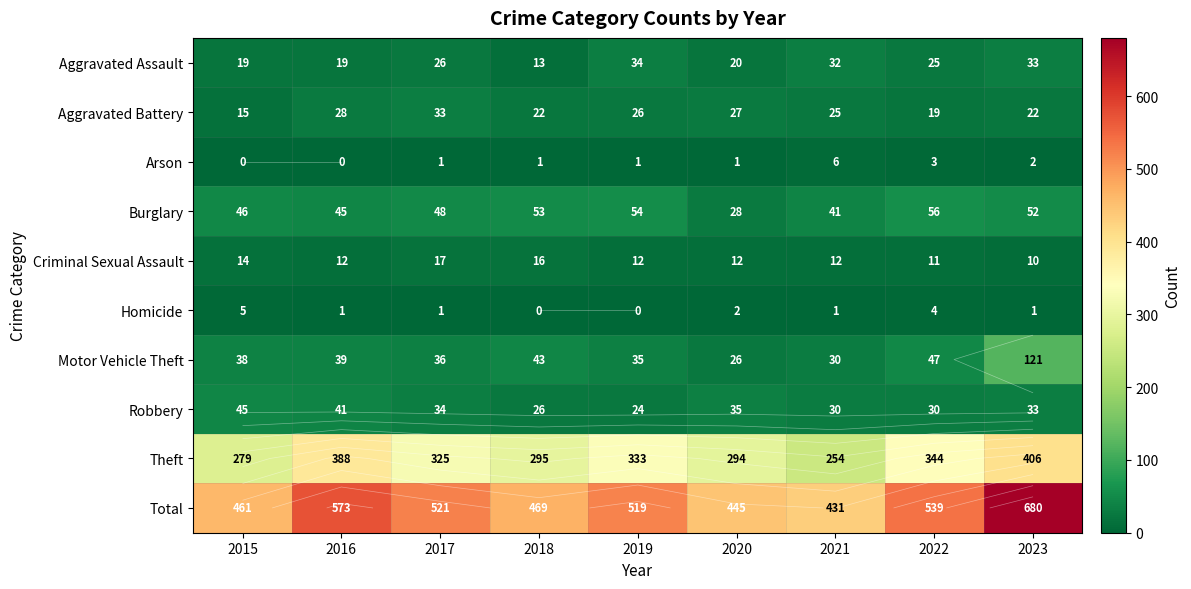

Which series changed the most between 2017 and 2018?

Total